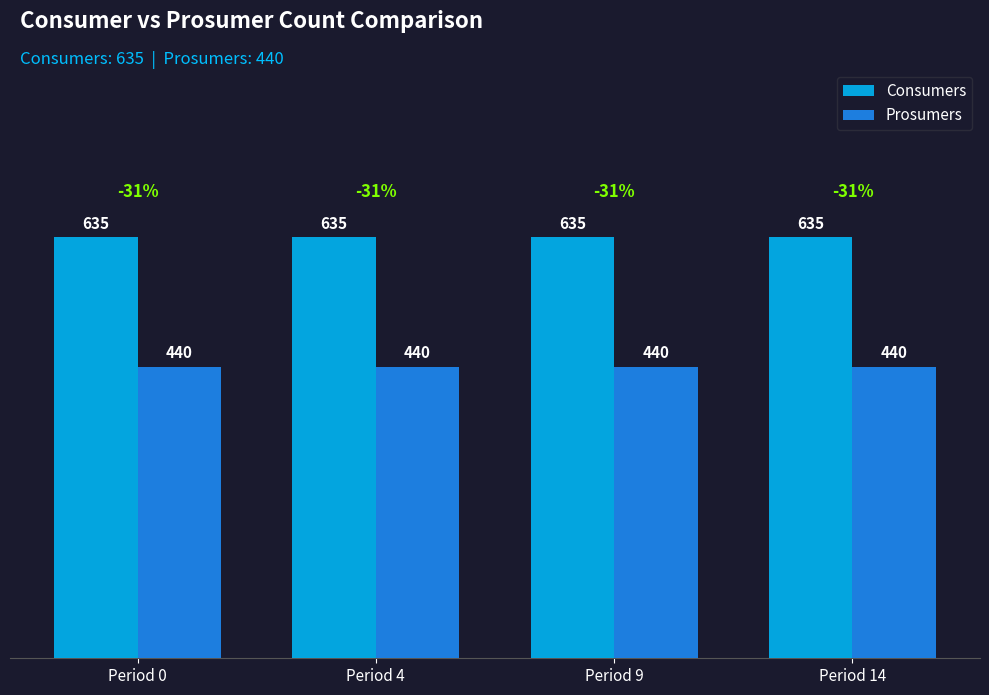

How many bars are there in each group?

2